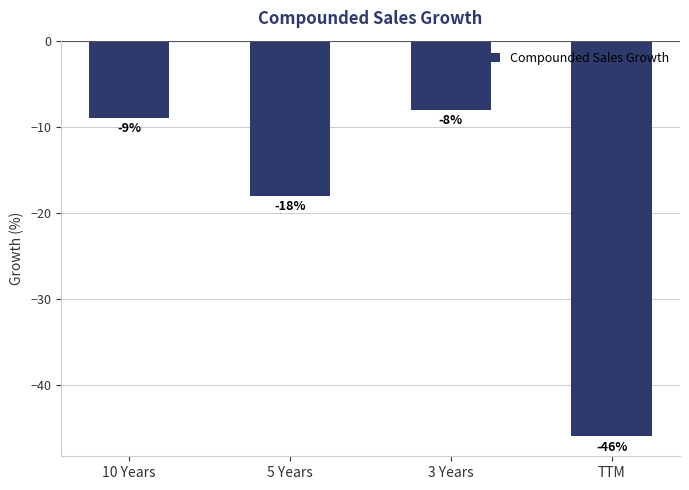

Reading left to right, transcribe all the data shown in this chart.

-9	-18	-8	-46